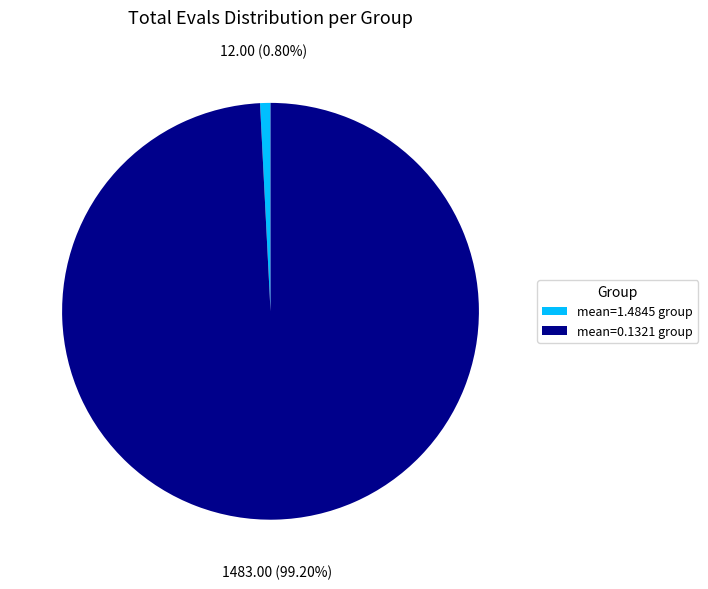

Which has a higher value, mean=1.4845 group or mean=0.1321 group?

mean=0.1321 group